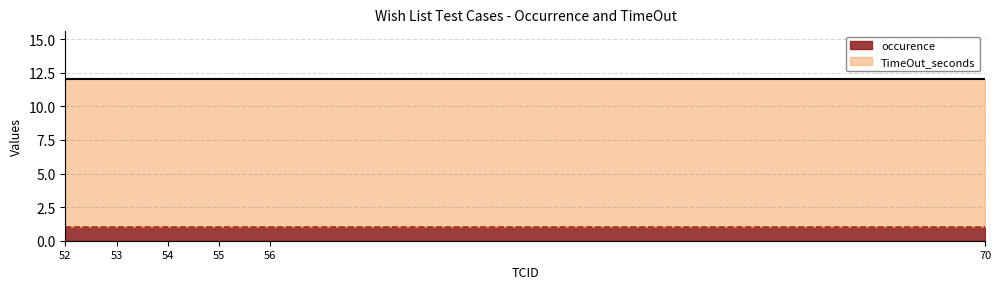

Reading left to right, what are all the values shown in this chart?

occurence: 1	1	1	1	1	1
TimeOut_seconds: 11	11	11	11	11	11